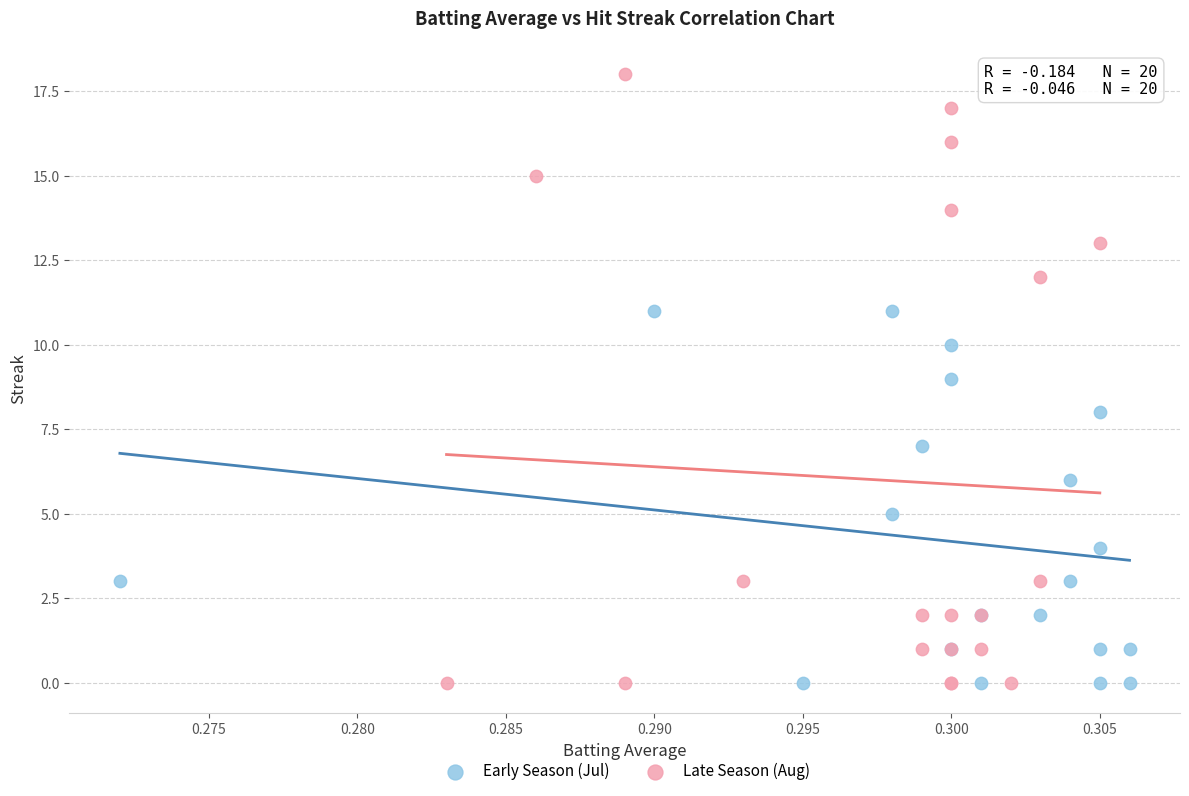

Which series has the widest spread of Y values?

Late Season (Aug)